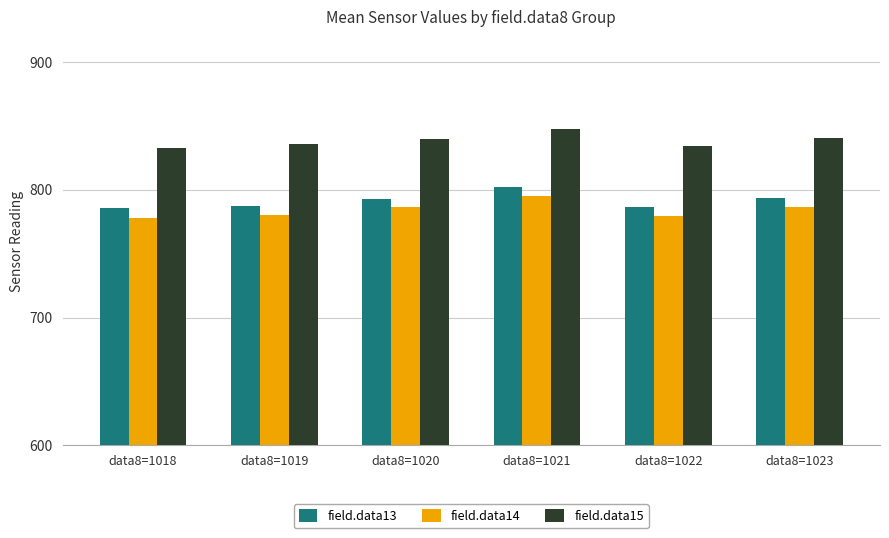

What is the maximum value for field.data13?

802.0